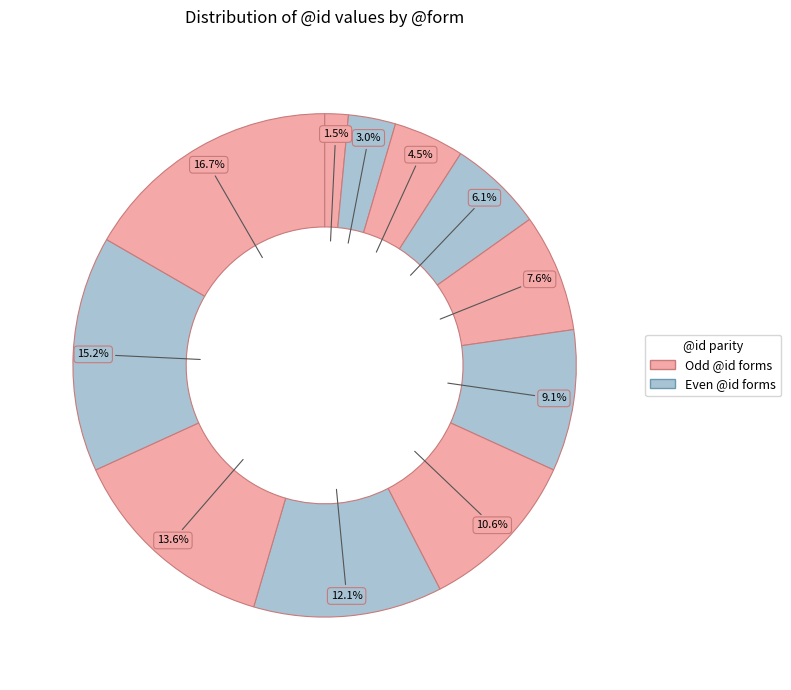

How many segments does this pie chart have?

11